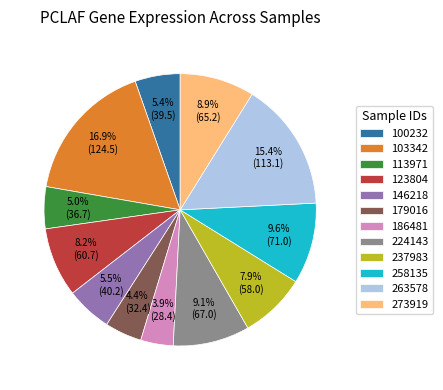

What percentage do 224143 and 179016 together represent?

13.5%